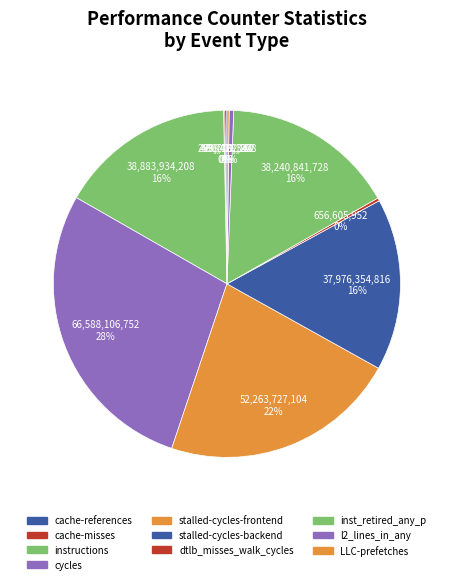

Which slice is the largest?

cycles